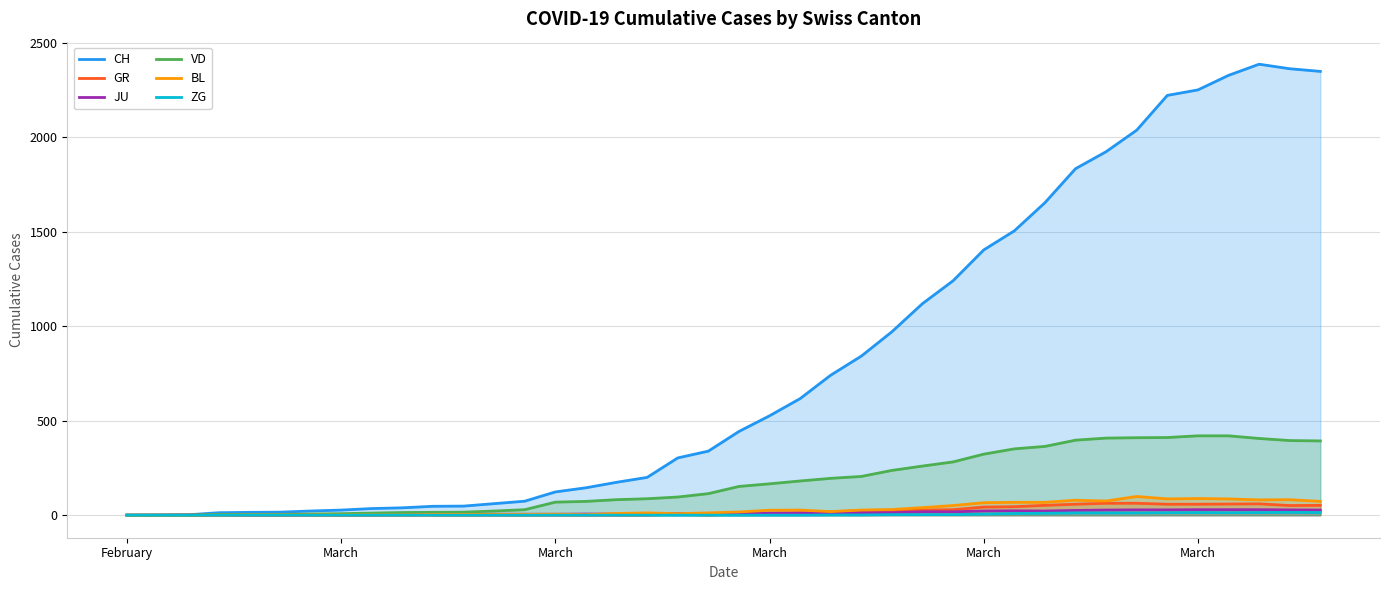

Does the chart display data point markers on the line(s)?

No